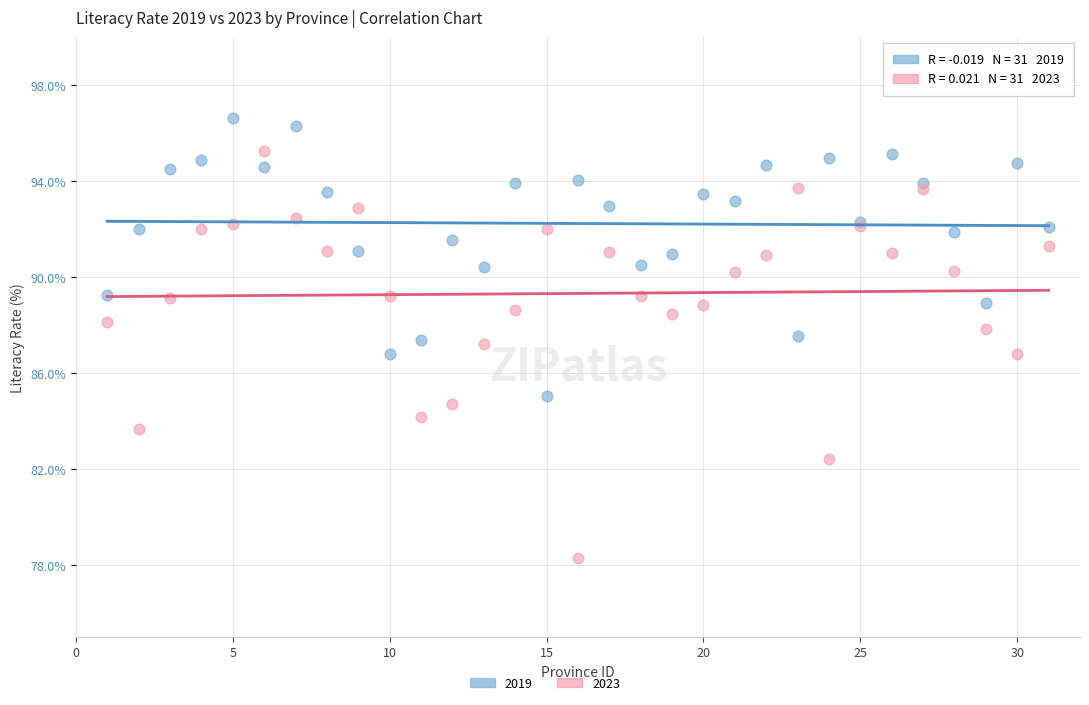

Which series reaches the minimum Y coordinate?

2023